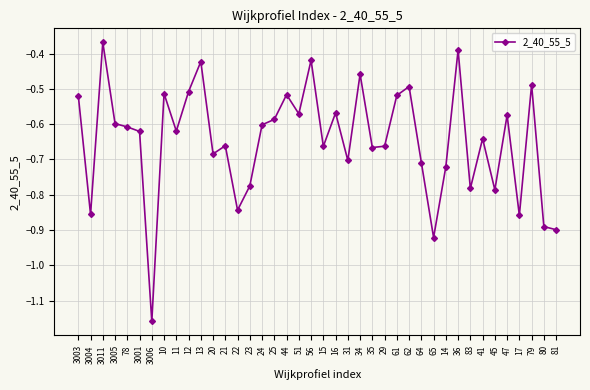

What is the label of the 23rd point from the right?

44